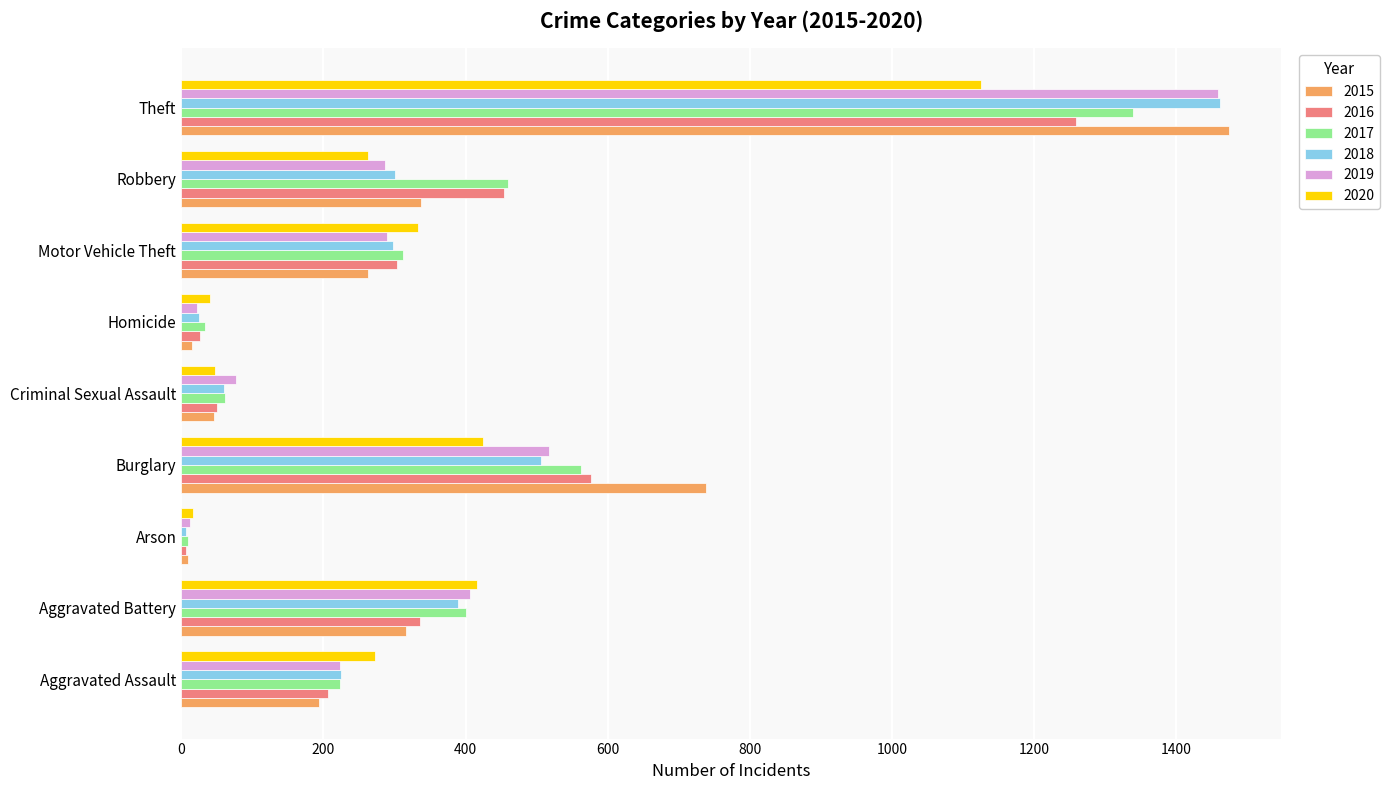

What is the difference between the highest and lowest values at Homicide?

26